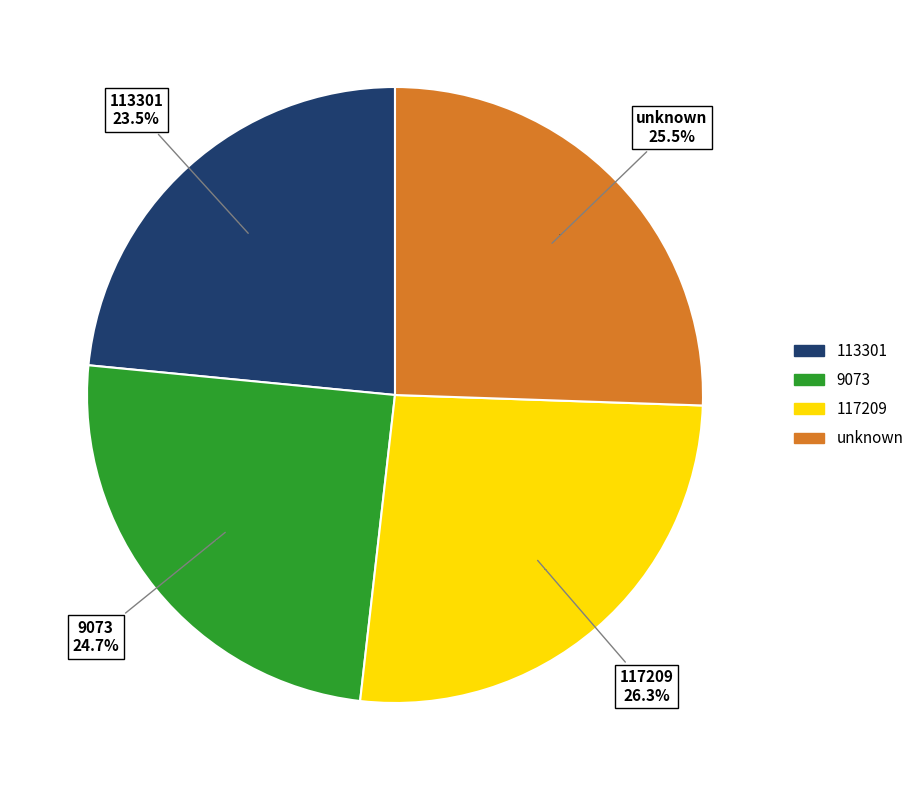

How many slices are in this pie chart?

4